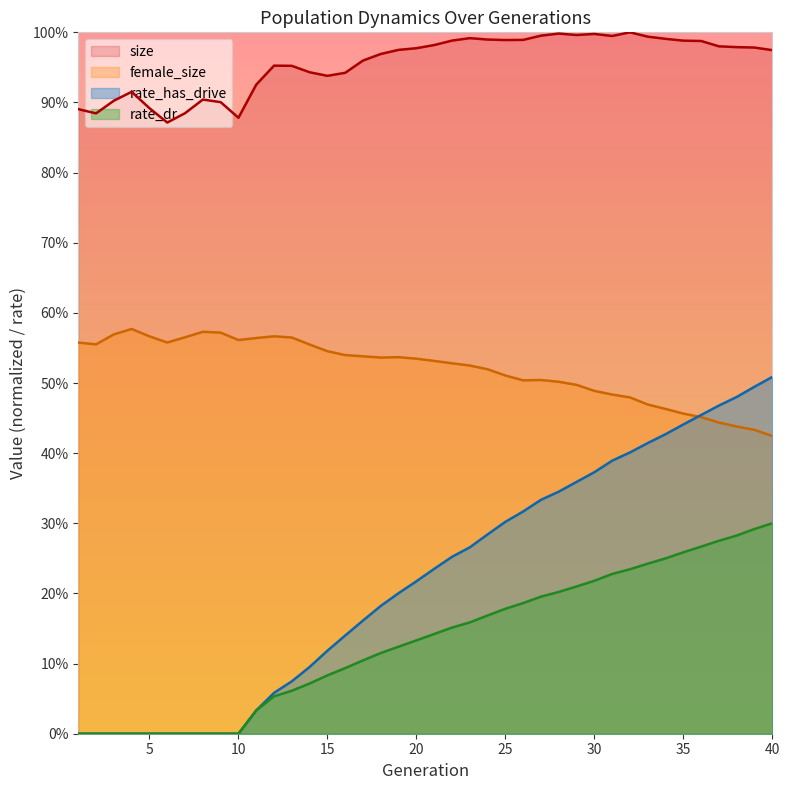

How many values in the rate_dr series exceed 0?

30